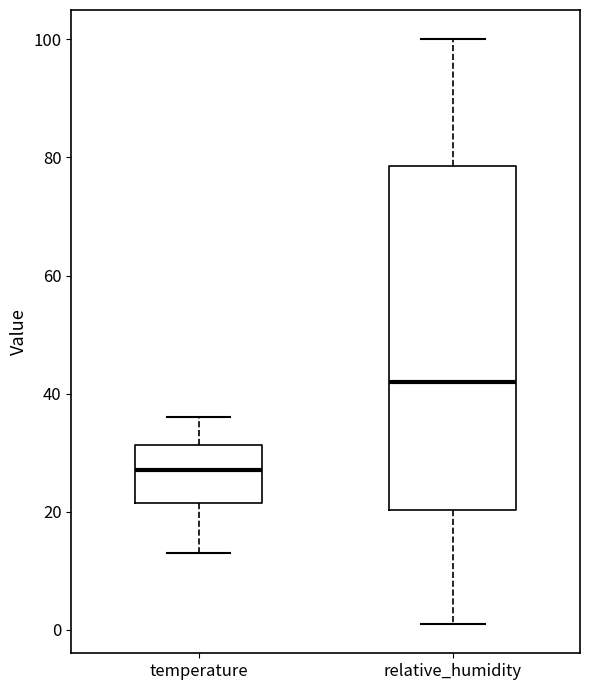

Reading left to right, read every box against the y-axis: the position of its median line, the range the box covers, and the ends of its whiskers. The values are not printed on the chart, so give them approximately, as read against the axis.

temperature: median 28, box 22 to 32, whiskers 14 to 36
relative_humidity: median 42, box 20 to 78, whiskers 2 to 100